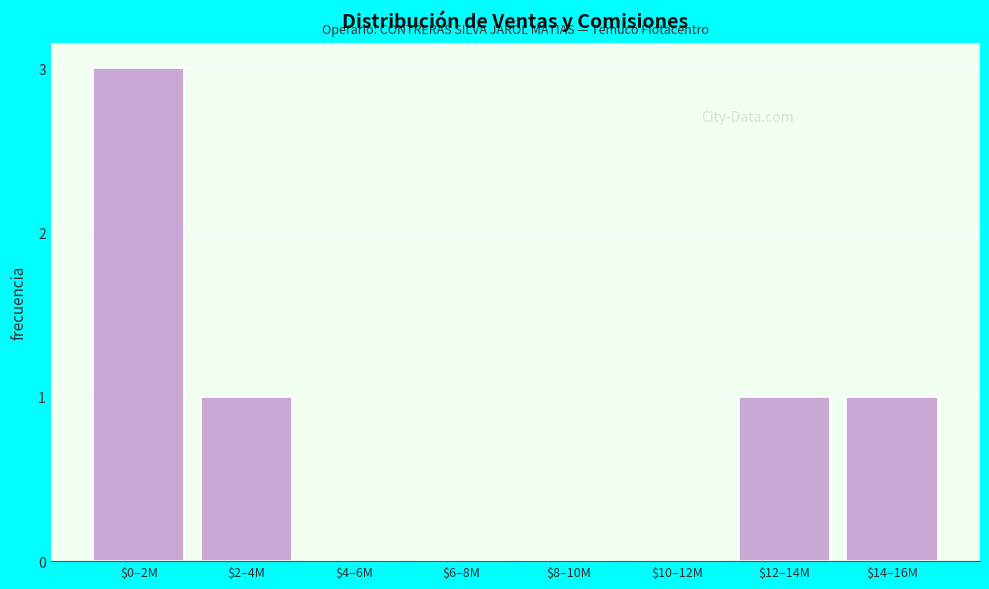

What is the sum of all values?

6